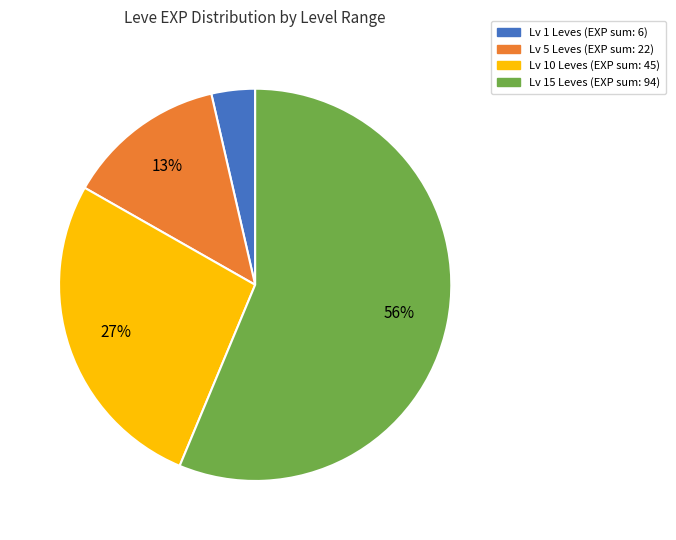

Is there a majority slice in this chart?

Yes